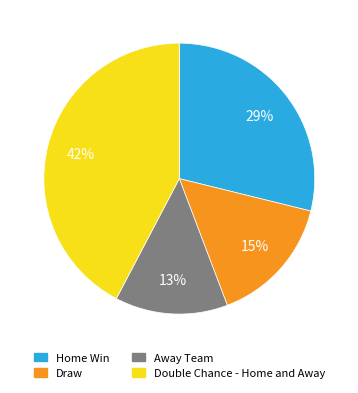

What percentage is the Home Win slice, to the nearest percent?

29%